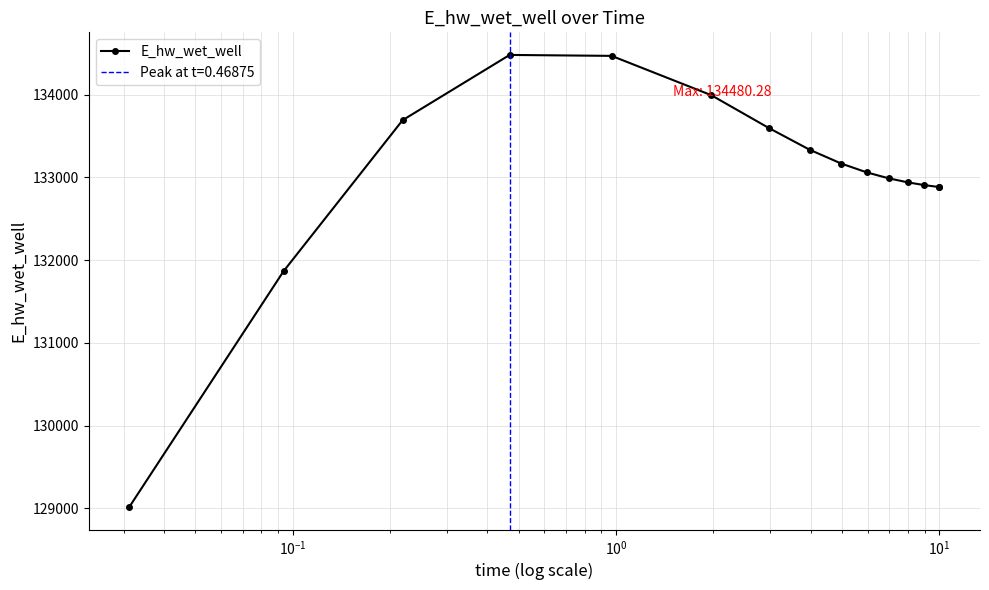

What is the highest value of the E_hw_wet_well series?

134480.3